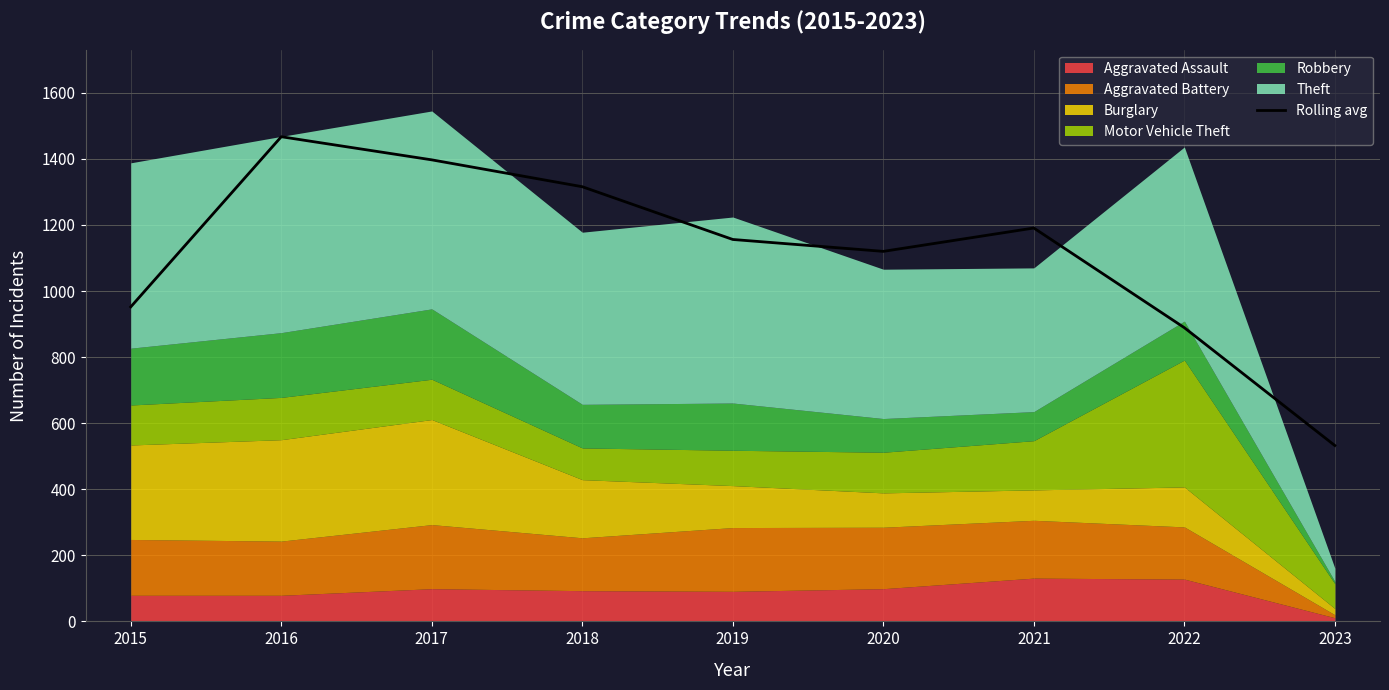

What is the value of the 4th point from the left?

1315.7